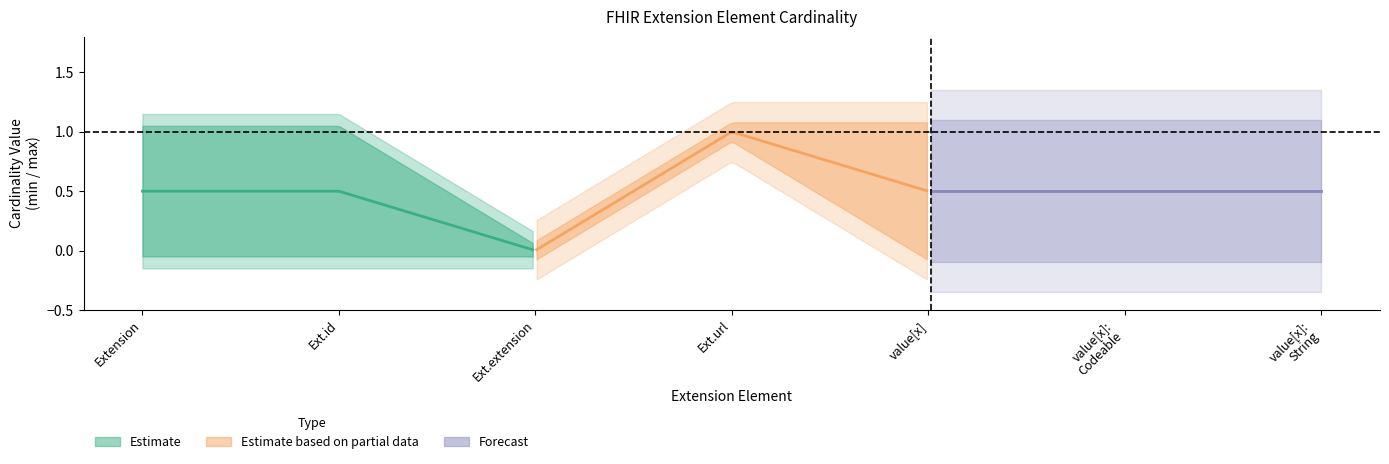

Which has a higher value, Extension or Extension.extension?

Extension